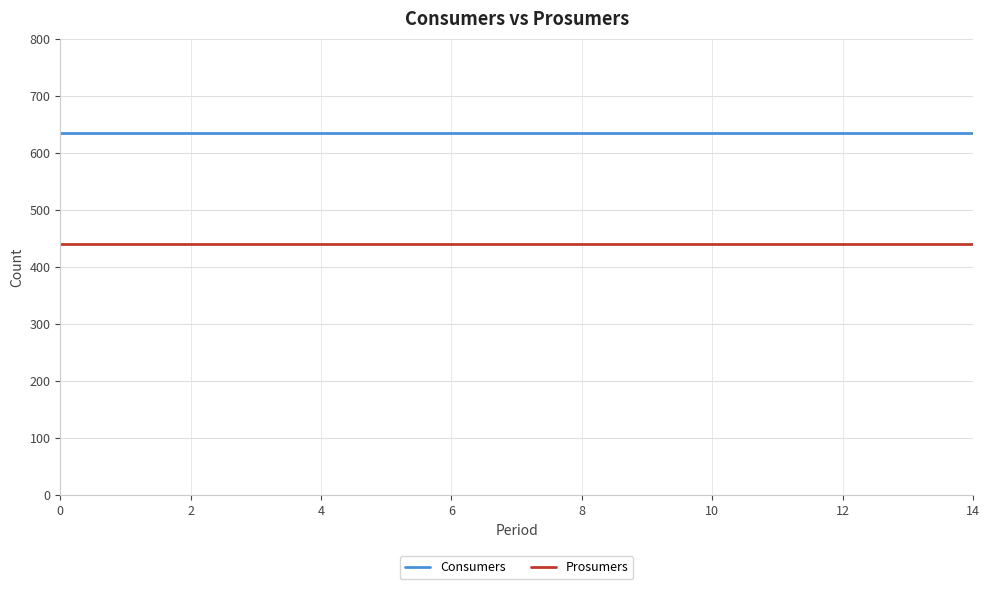

True or false: Prosumers and Consumers cross at least once.

False